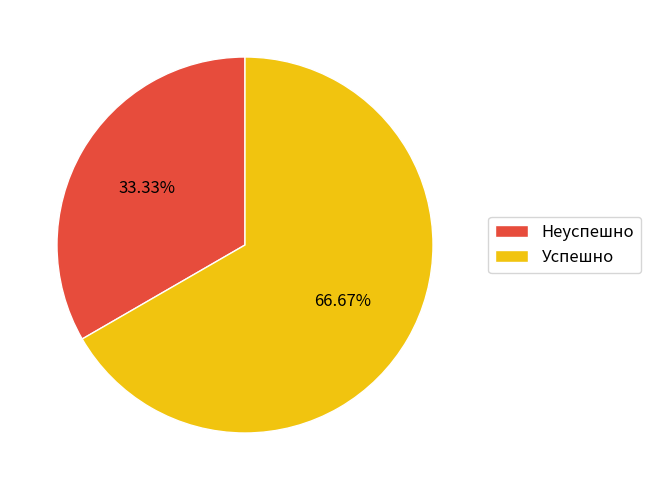

What is the smallest slice in the pie chart?

Неуспешно